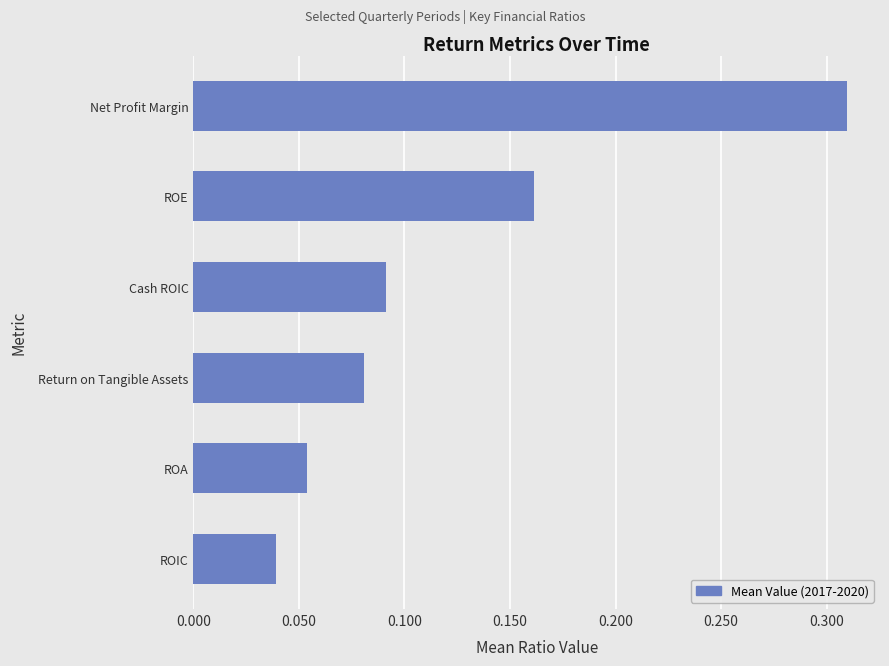

What is the sum of all values?

0.7